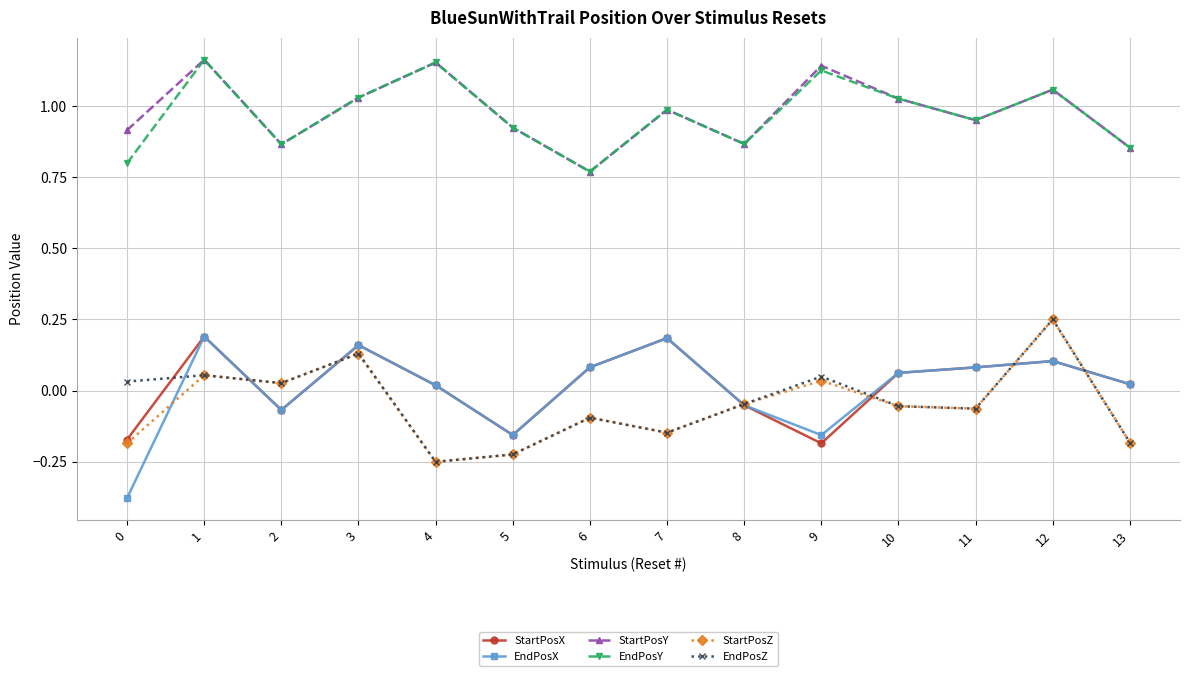

Is the value of EndPosZ at 3 greater than the value of StartPosX at 11?

Yes